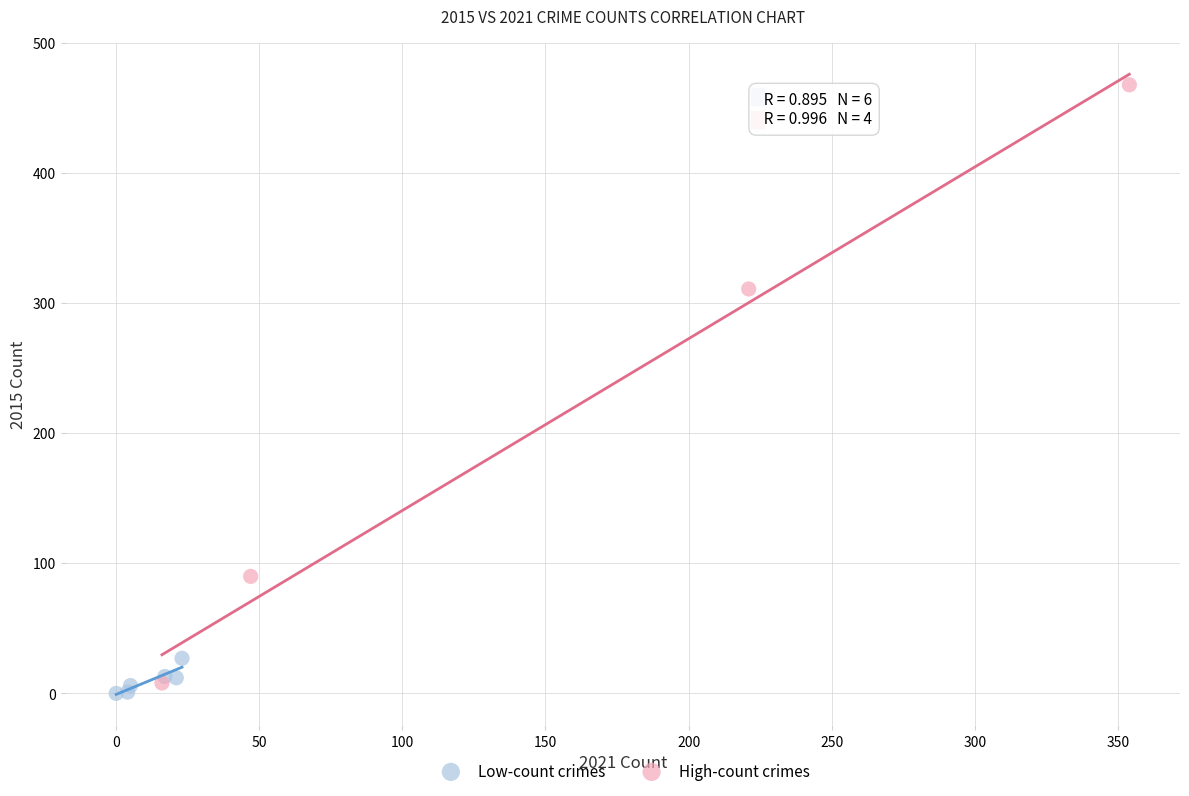

Which series reaches the minimum Y coordinate?

Low-count crimes